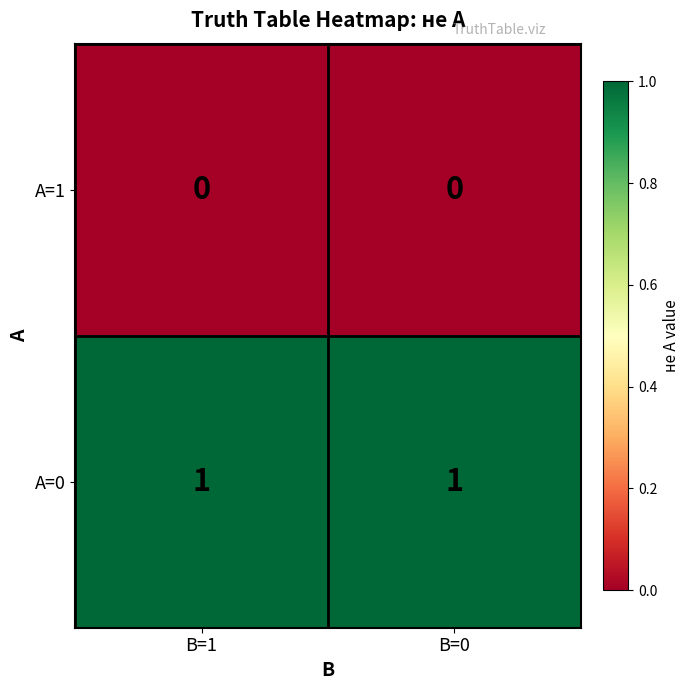

The A=0 series shows 0 at B=0. True or false?

False